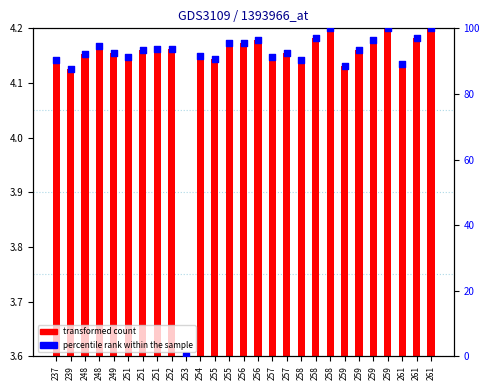

Is the value of percentile rank within the sample at 253 greater than the value of transformed count at 254?

No